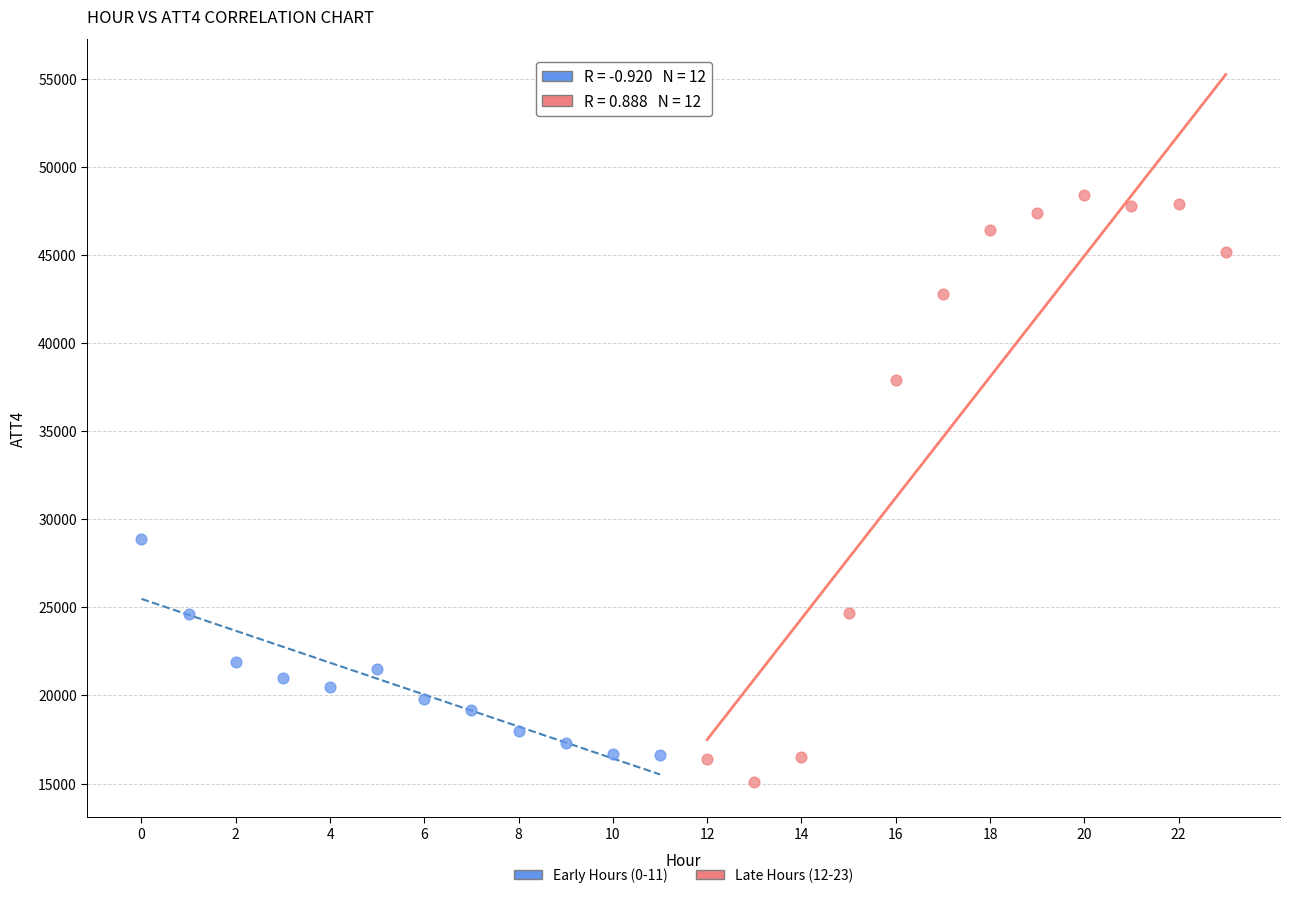

Which series reaches the maximum Y coordinate?

Late Hours (12-23)